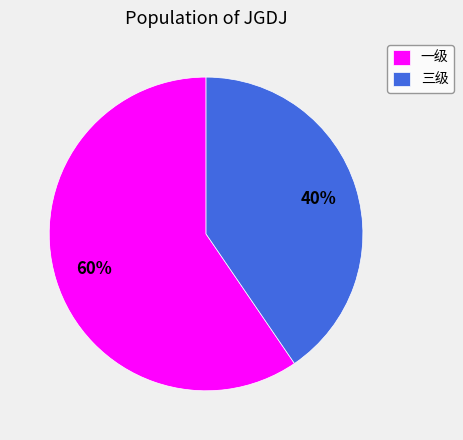

Is it true that 一级 is 60% of the pie?

True